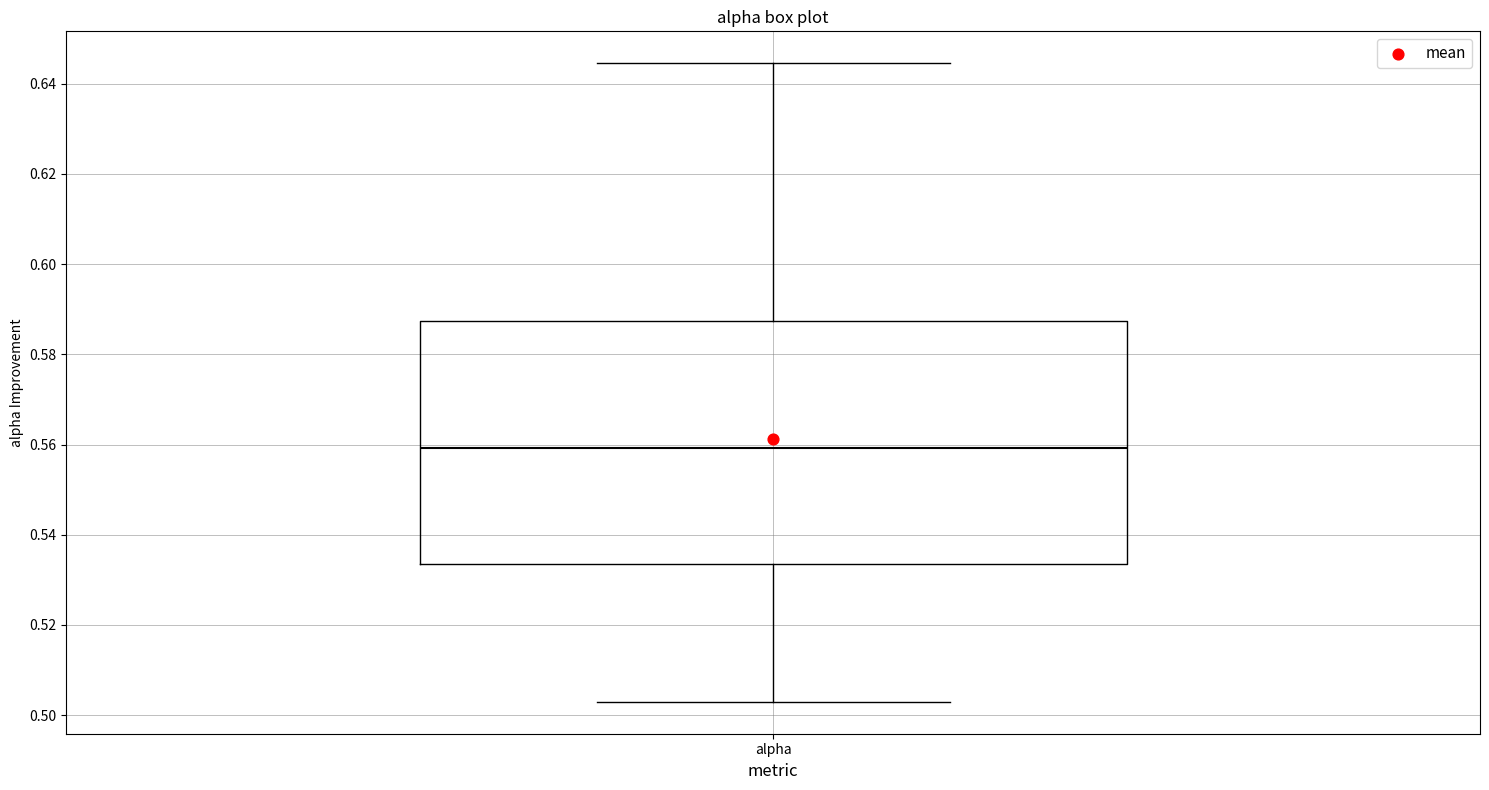

Transcribe this box plot: give where the median line is, the range the box spans, and where the two whiskers end, as read against the y-axis. The values are not printed on the chart, so give them approximately, as read against the axis.

median 0.560, box 0.534 to 0.588, whiskers 0.502 to 0.644